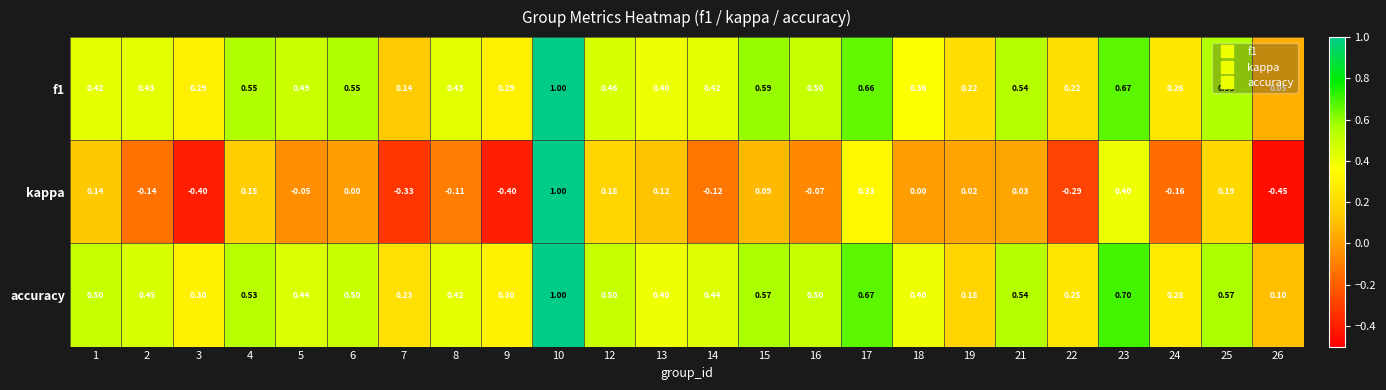

Which series has the widest spread of values?

kappa